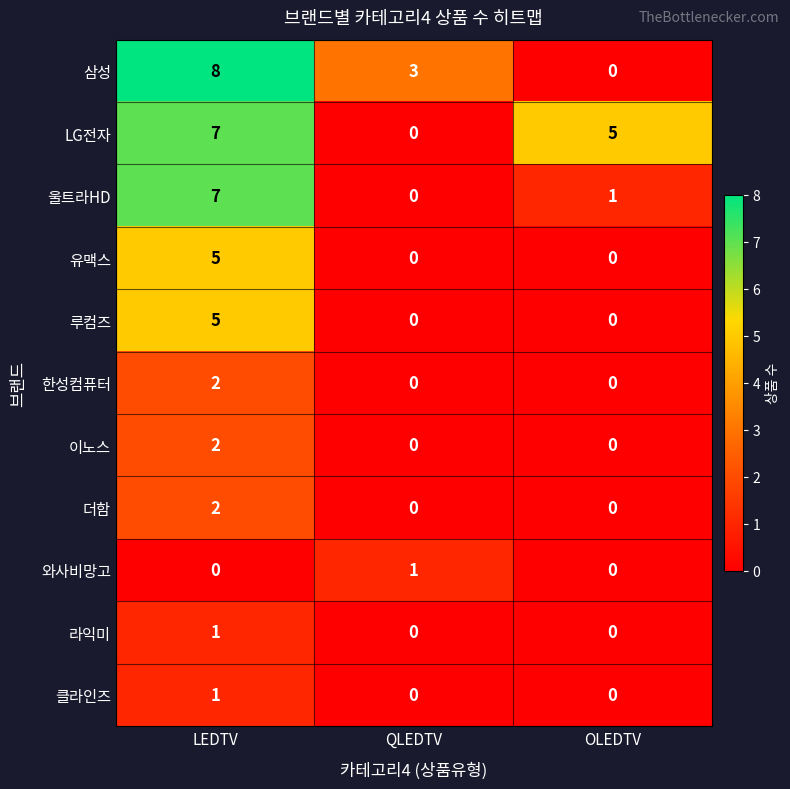

Which series has the largest range (max minus min)?

삼성